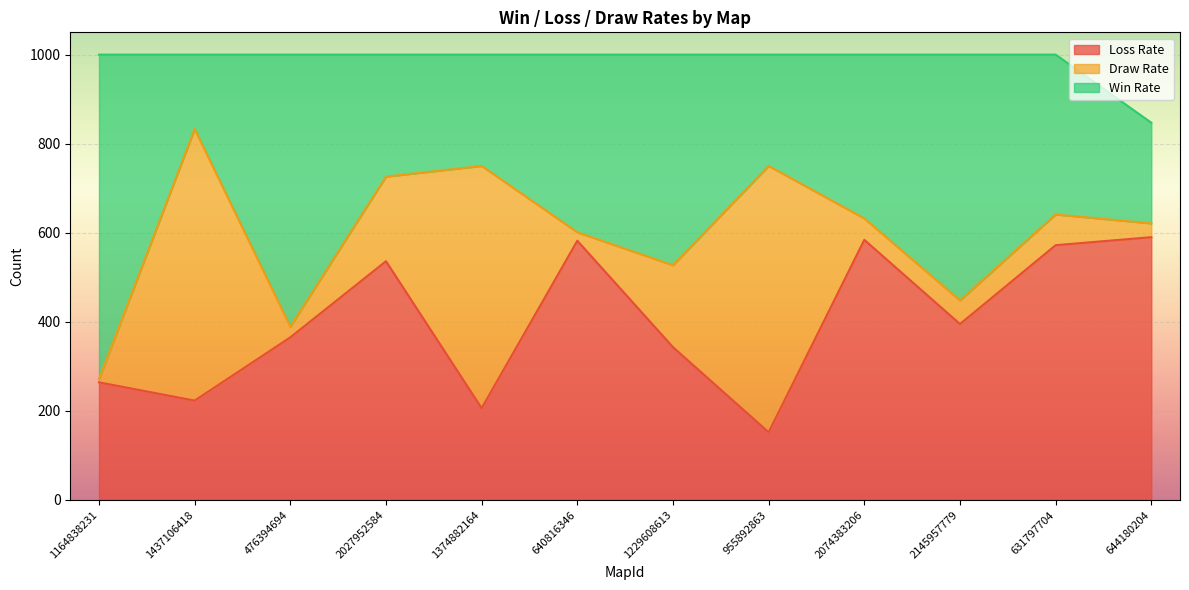

List the labels in order of Draw Rate value, largest first.

1437106418, 955892863, 1374882164, 2027952584, 1229608613, 631797704, 2145957779, 2074383206, 644180204, 476394694, 640816346, 1164838231